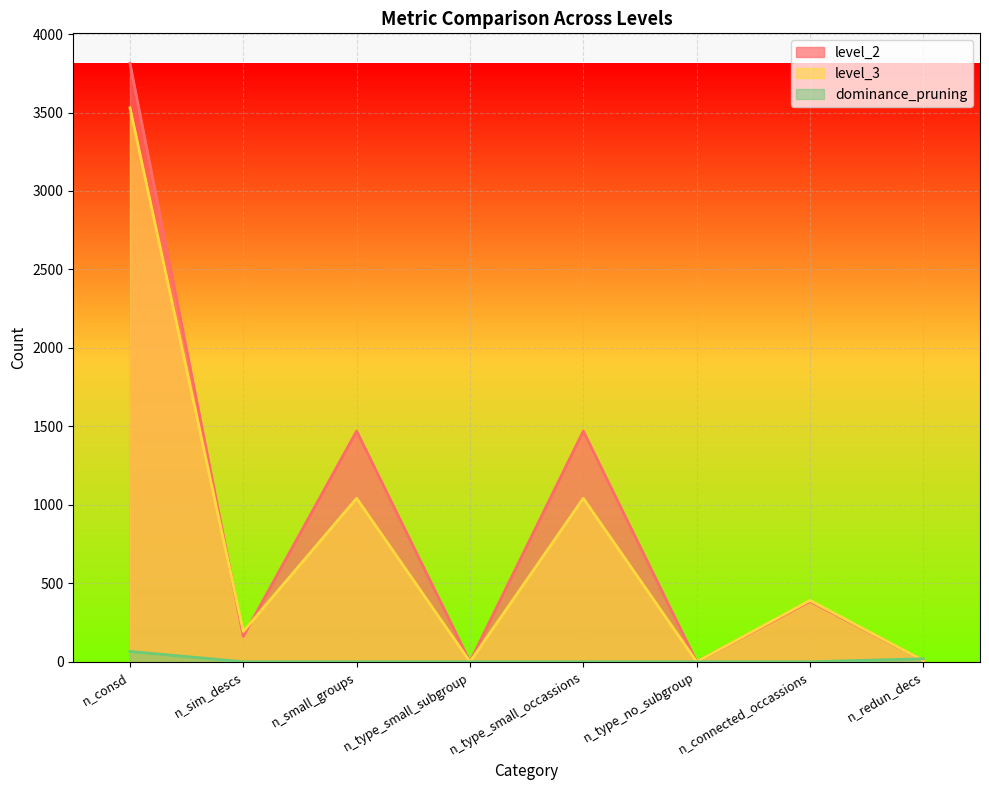

Rank the series by their average value, from highest to lowest.

level_2, level_3, dominance_pruning